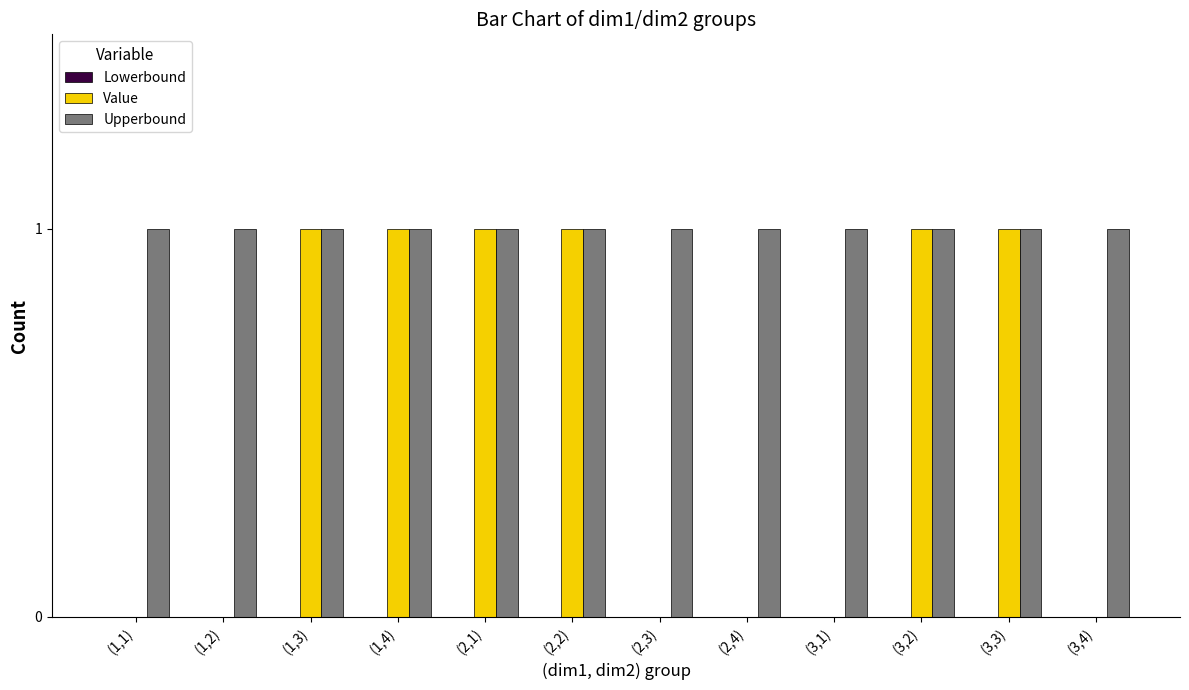

What is the sum of all Upperbound values?

12